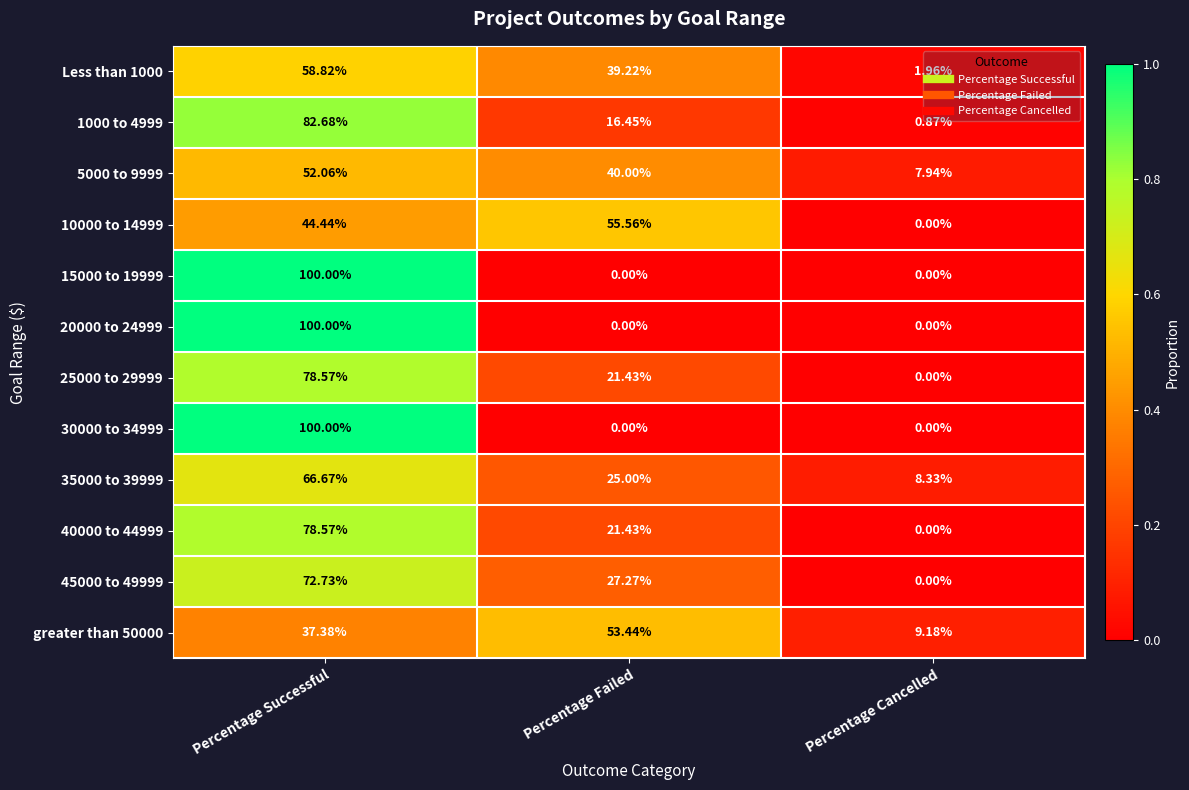

At which label does 1000 to 4999 reach its peak?

Percentage Successful